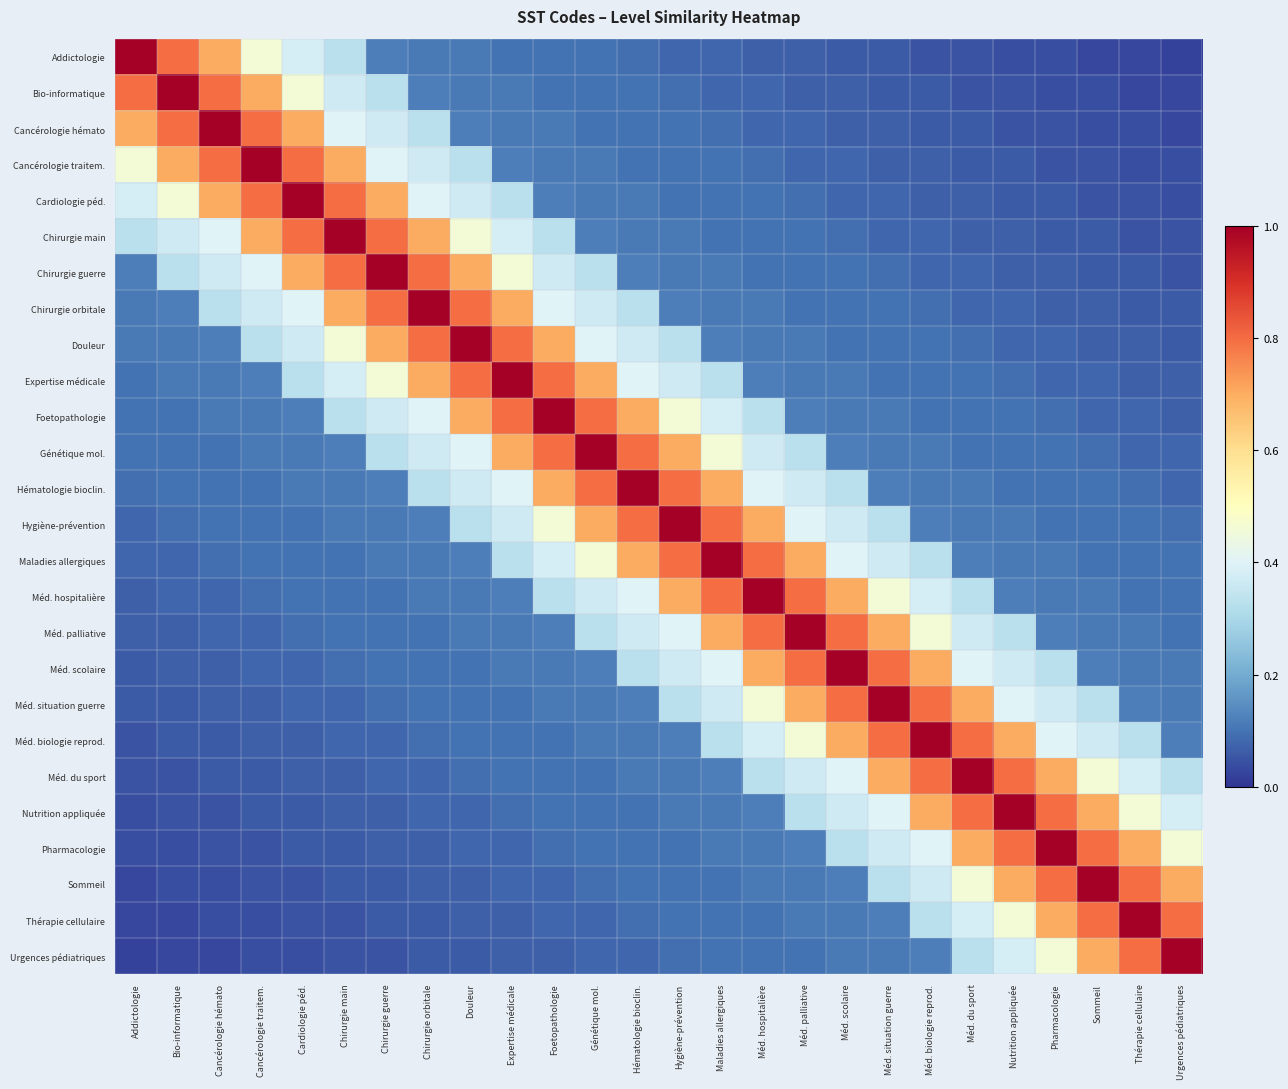

Which category has the highest value across all series?

Addictologie